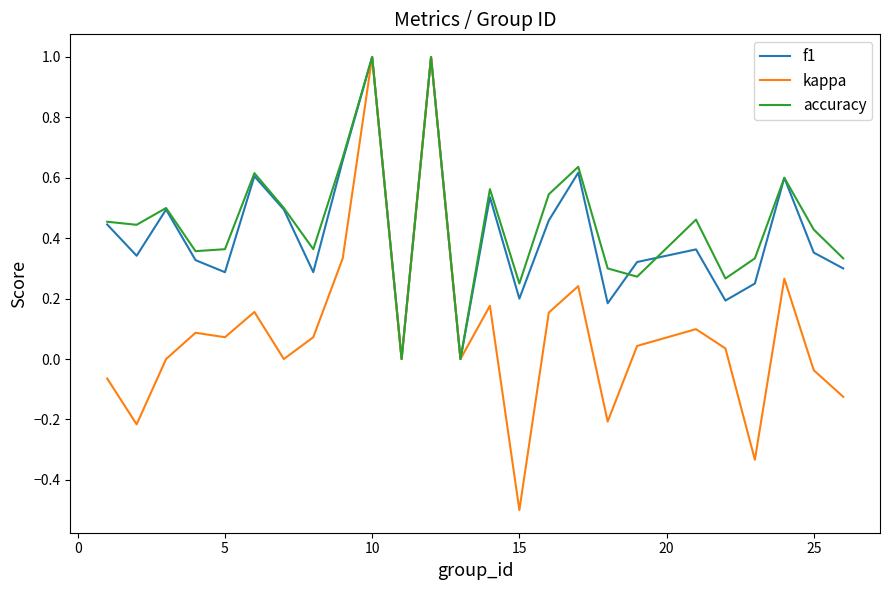

Does the chart have visible grid lines?

No